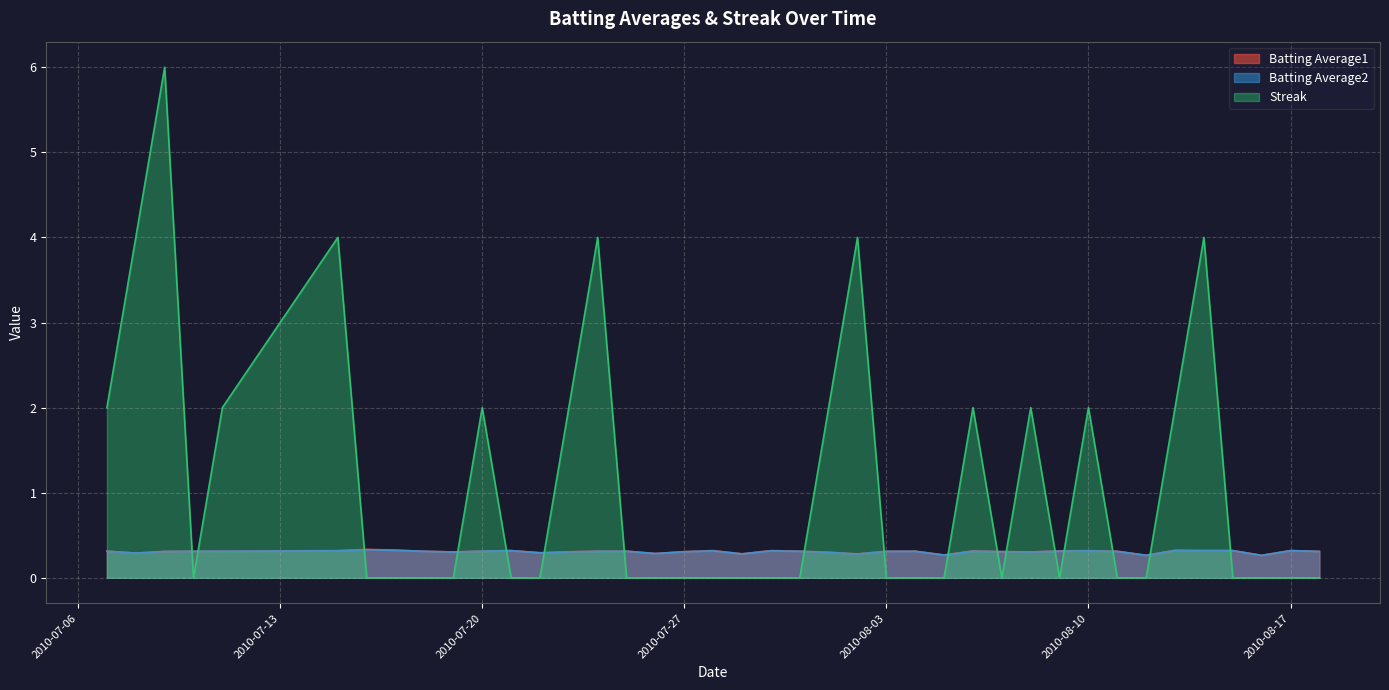

What is the spread (max minus min) of values at 2010-08-10?

1.7